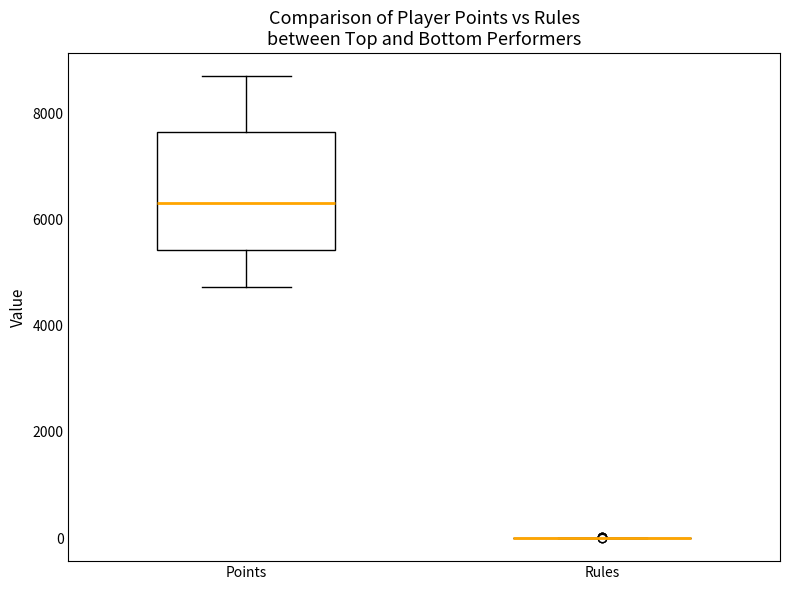

Which box is the tallest, from its lower edge to its upper edge?

Points